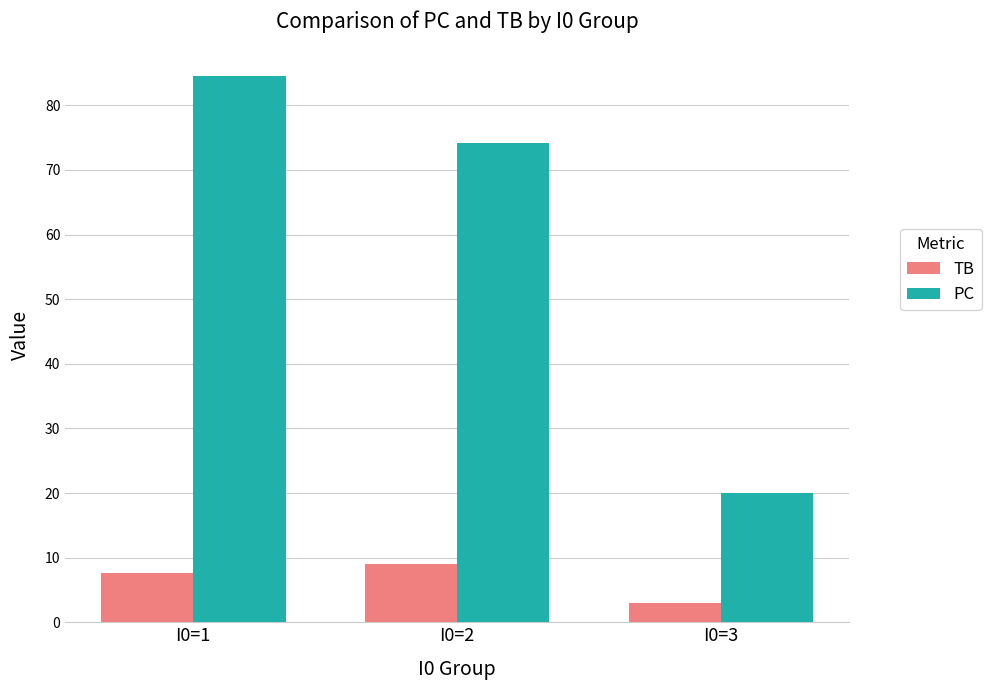

What are all the series names shown in the legend?

TB, PC